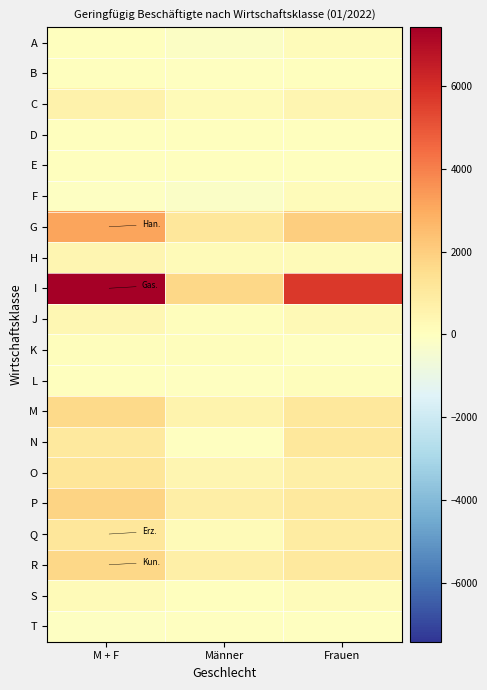

What is the greatest value displayed?

7429